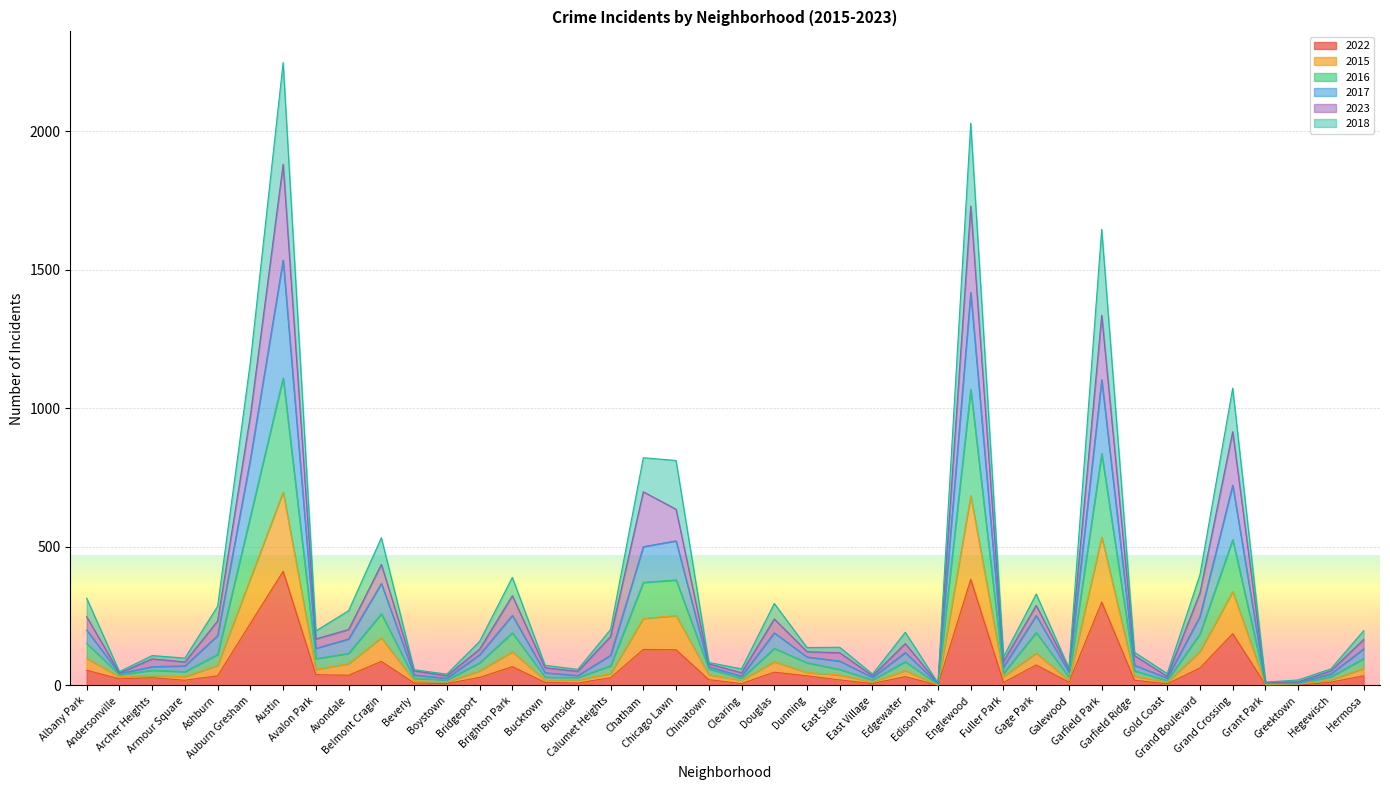

At which category does 2023 reach its first local valley?

Andersonville